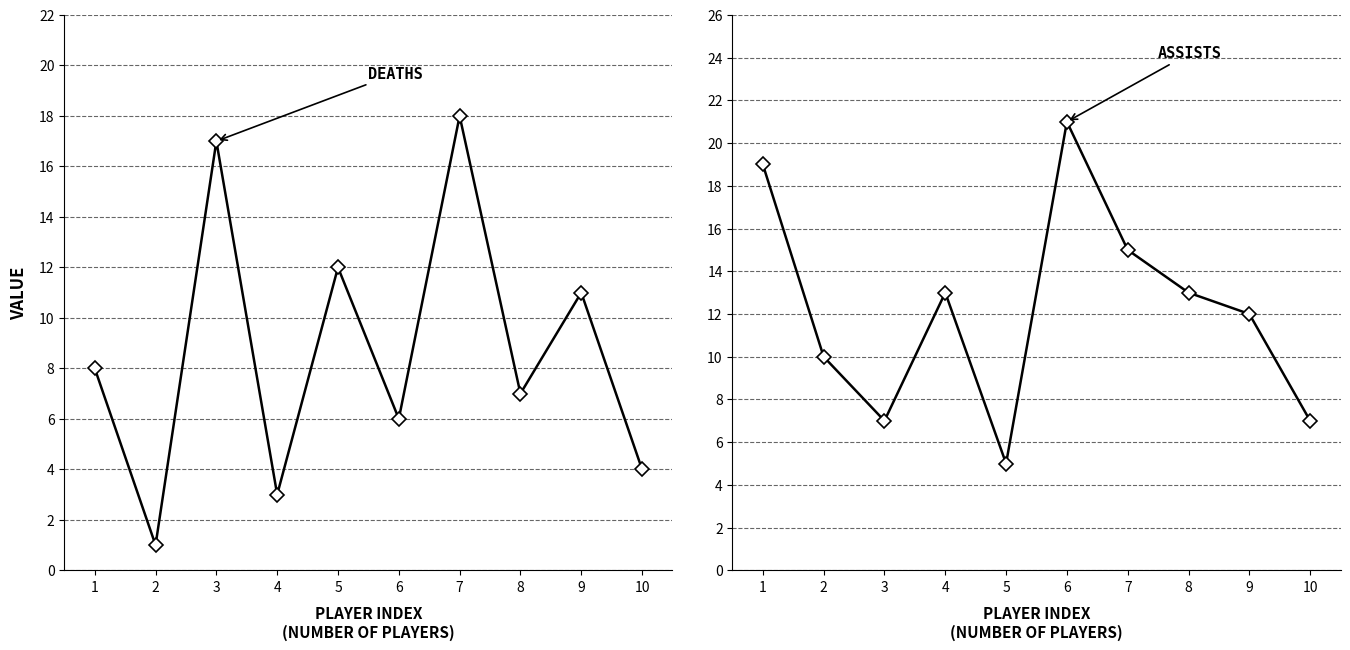

Is it true that assists equals 11 at 1?

False